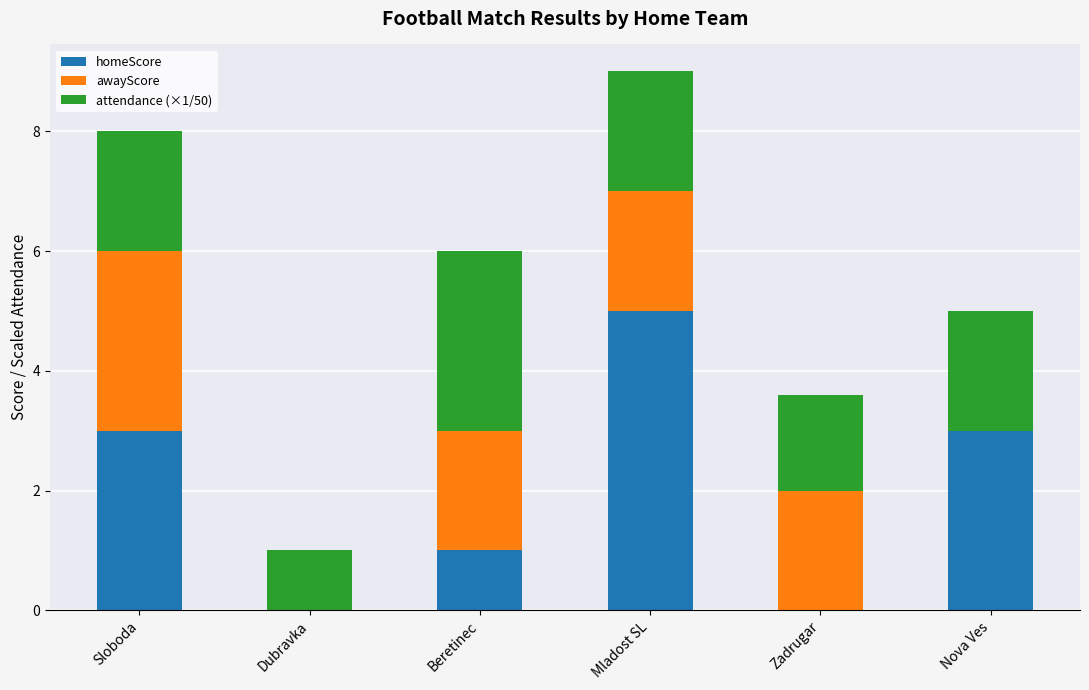

Read the homeScore value at Sloboda.

3.0